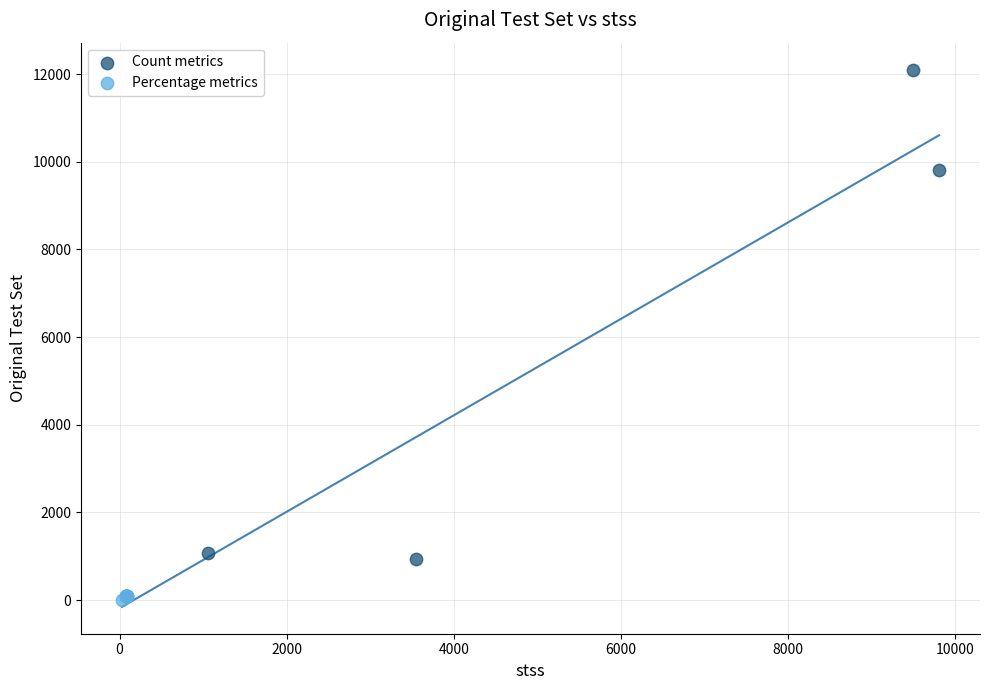

Which series contains the lowest Y value?

Percentage metrics